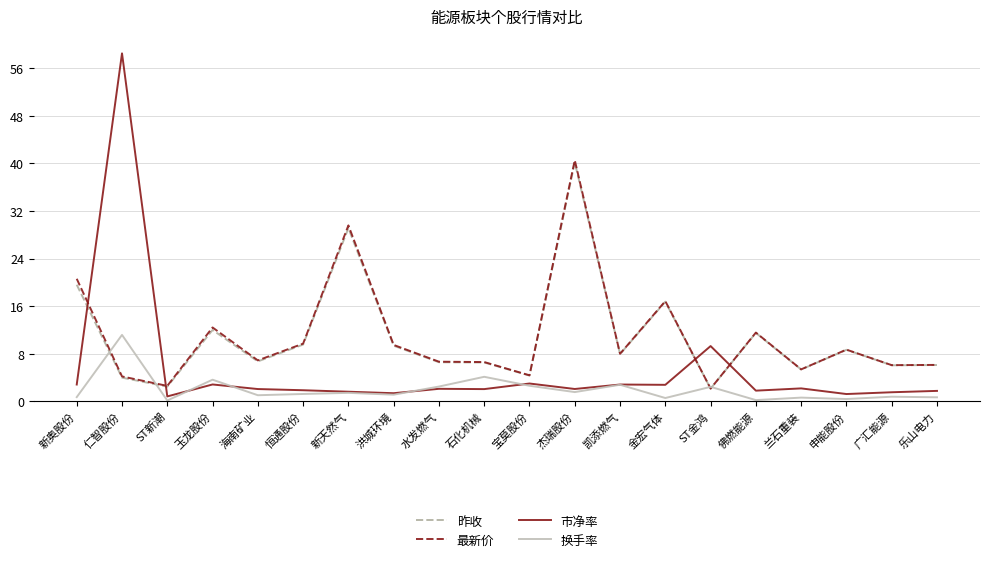

What is the difference between the maximum and minimum values in the 换手率 series?

11.0